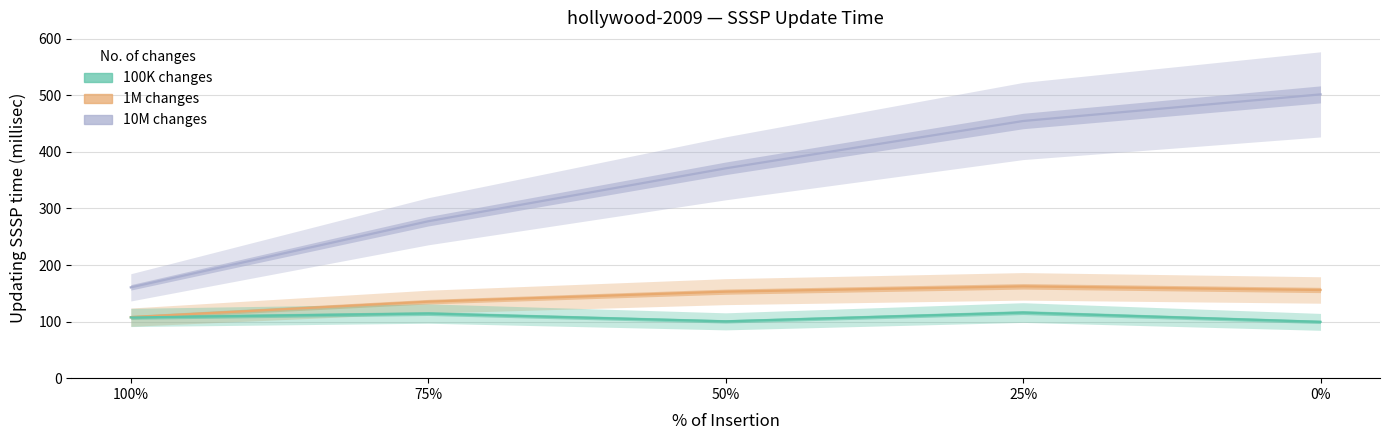

What is the label of the 4th point from the right?

75%